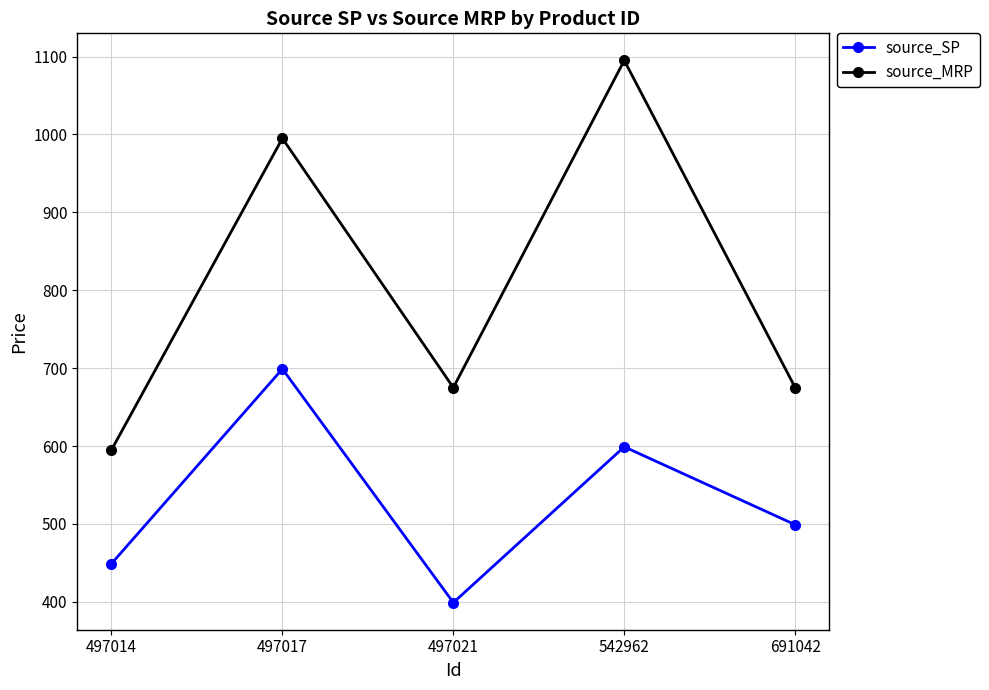

How many series are shown in this chart?

2